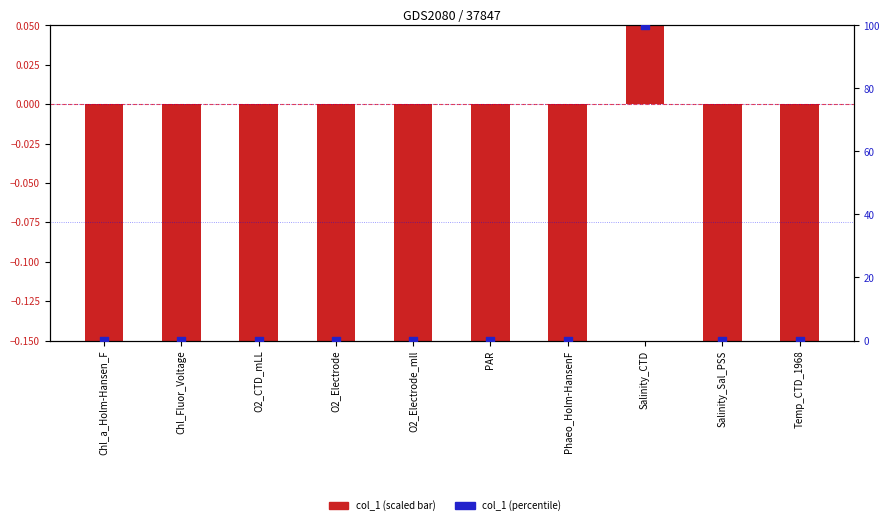

At which category is the sum across all series the highest?

Salinity_CTD